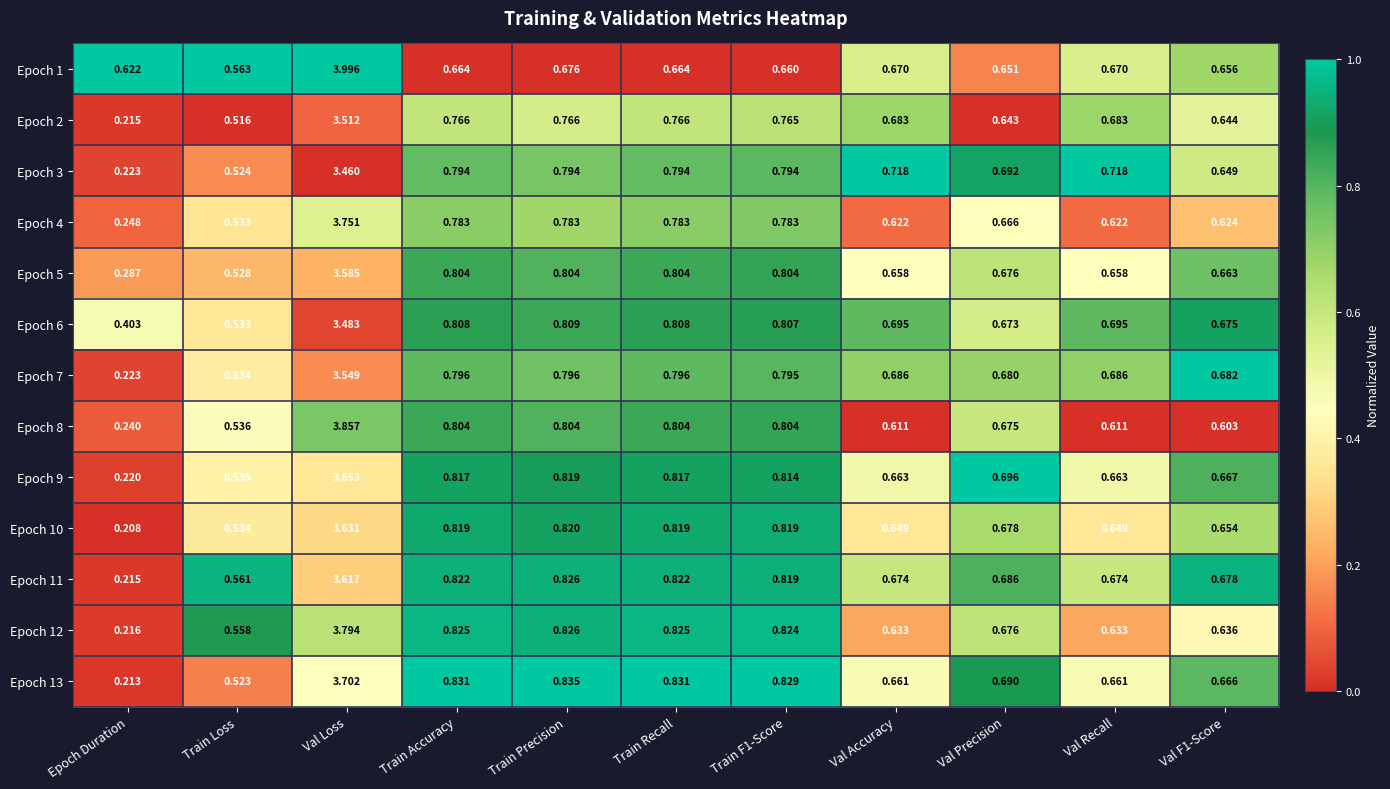

Which label corresponds to the smallest value in the chart?

Epoch Duration